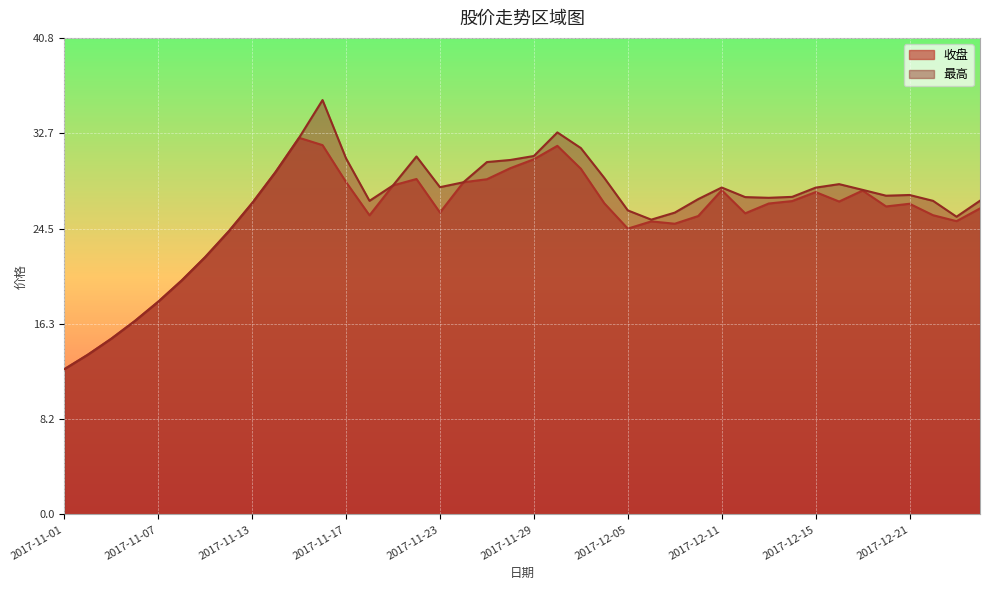

Where is 最高 nearest to the value 23?

2017-11-09